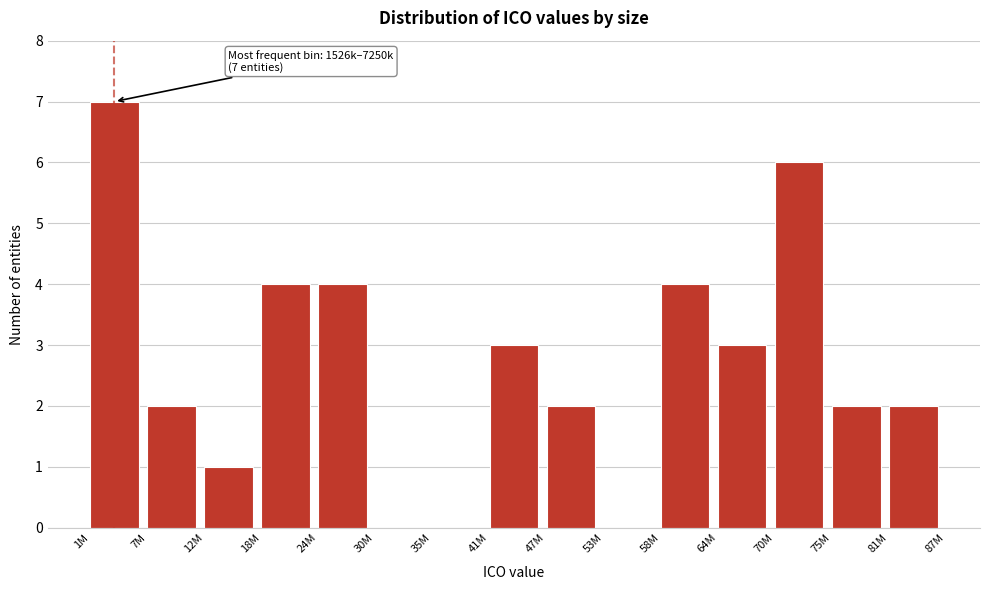

Reading right to left, what are all the values shown in this chart?

81M=2	75M=2	70M=6	64M=3	58M=4	53M=0	47M=2	41M=3	35M=0	30M=0	24M=4	18M=4	12M=1	7M=2	1M=7